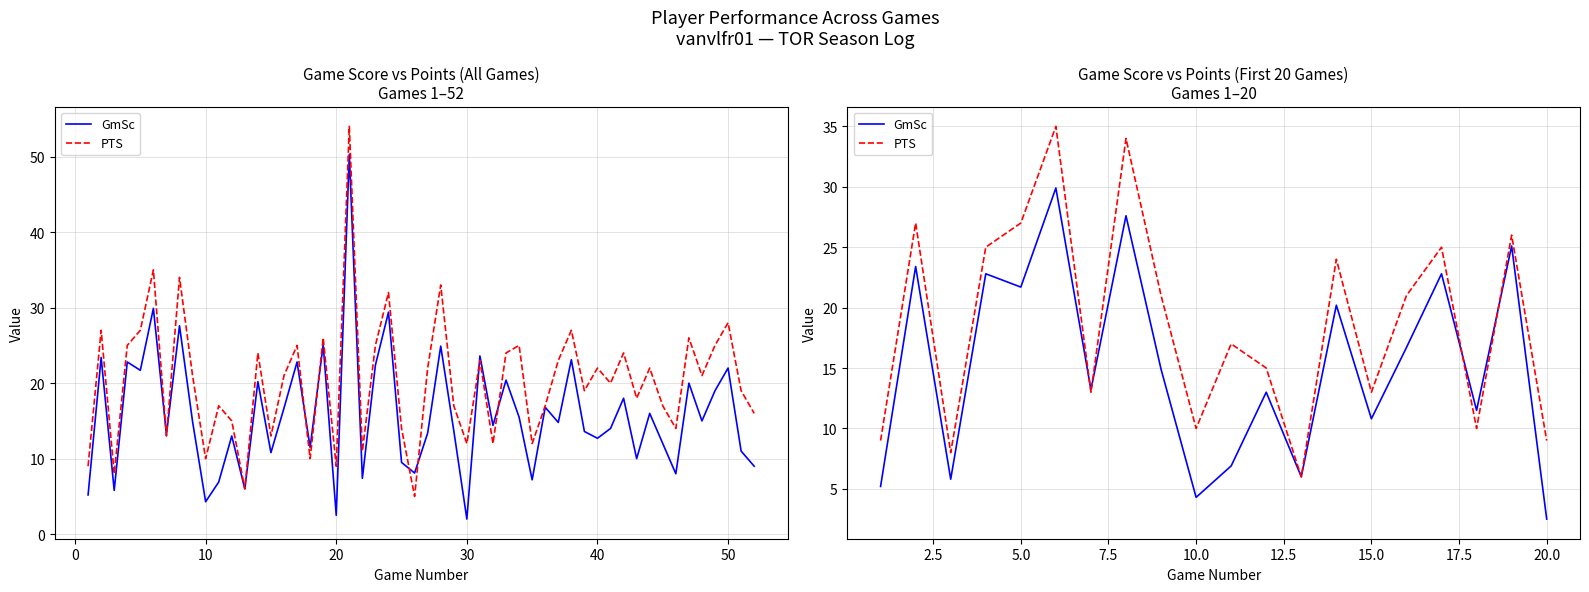

How many lines are shown in the chart?

2